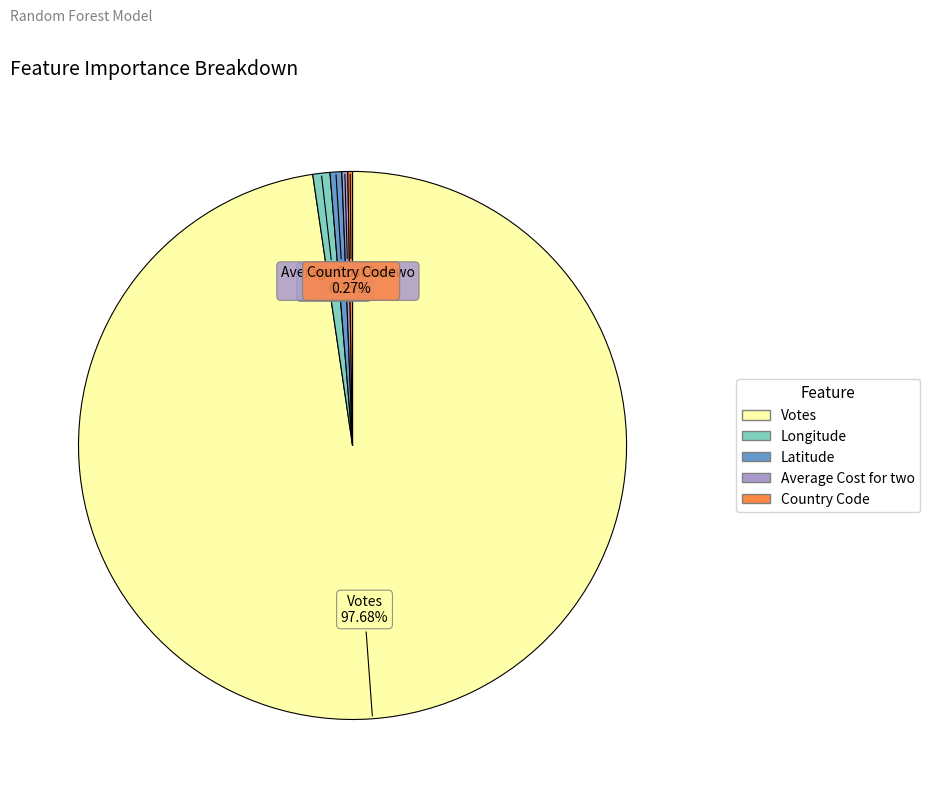

Is the sum of Average Cost for two and Votes greater than half?

Yes